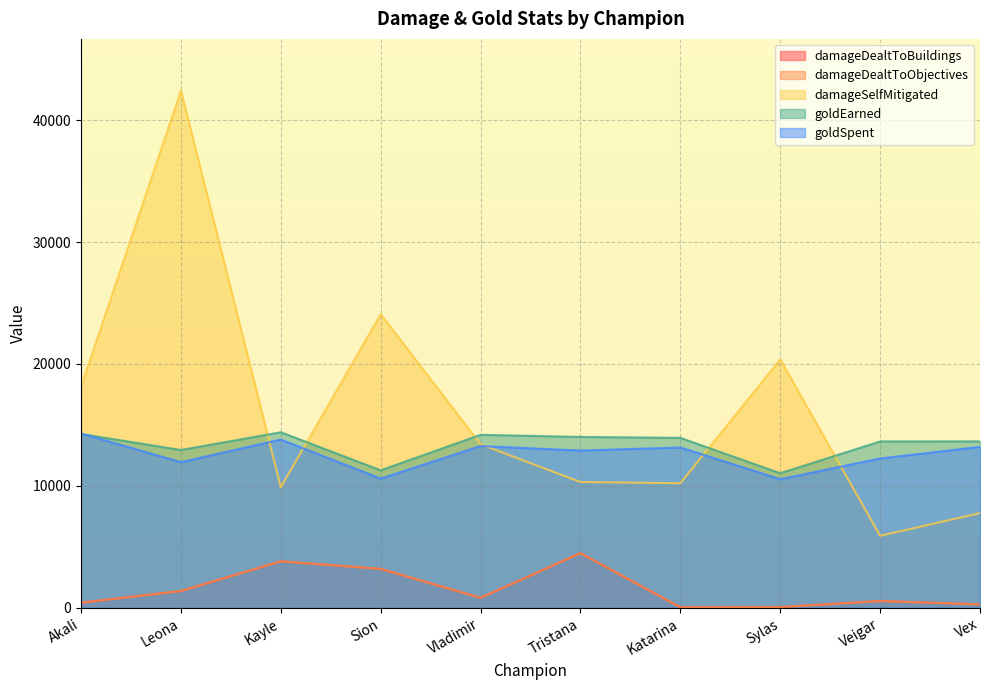

What are all the series names shown in the legend?

damageDealtToBuildings, damageDealtToObjectives, damageSelfMitigated, goldEarned, goldSpent